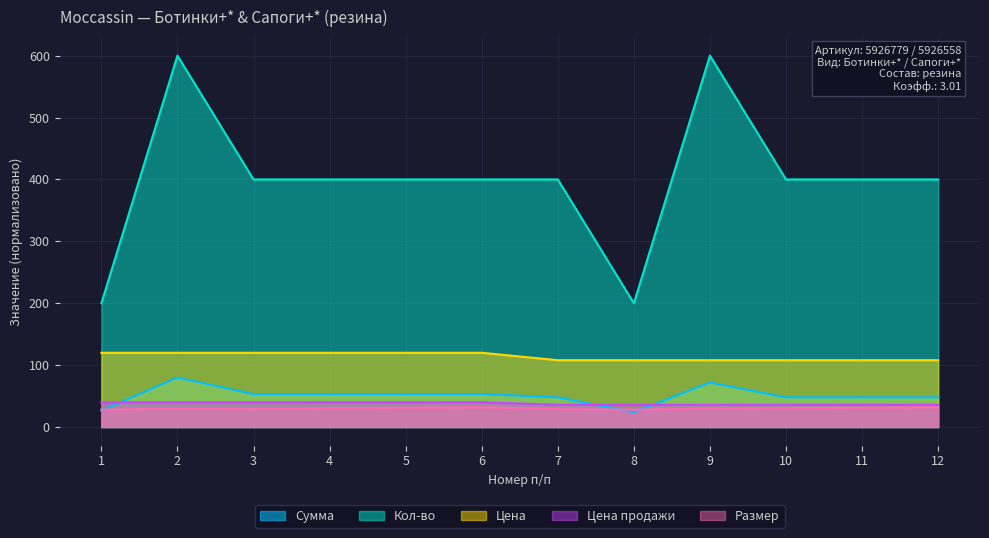

Between 4 and 10, which series saw the biggest shift?

Цена